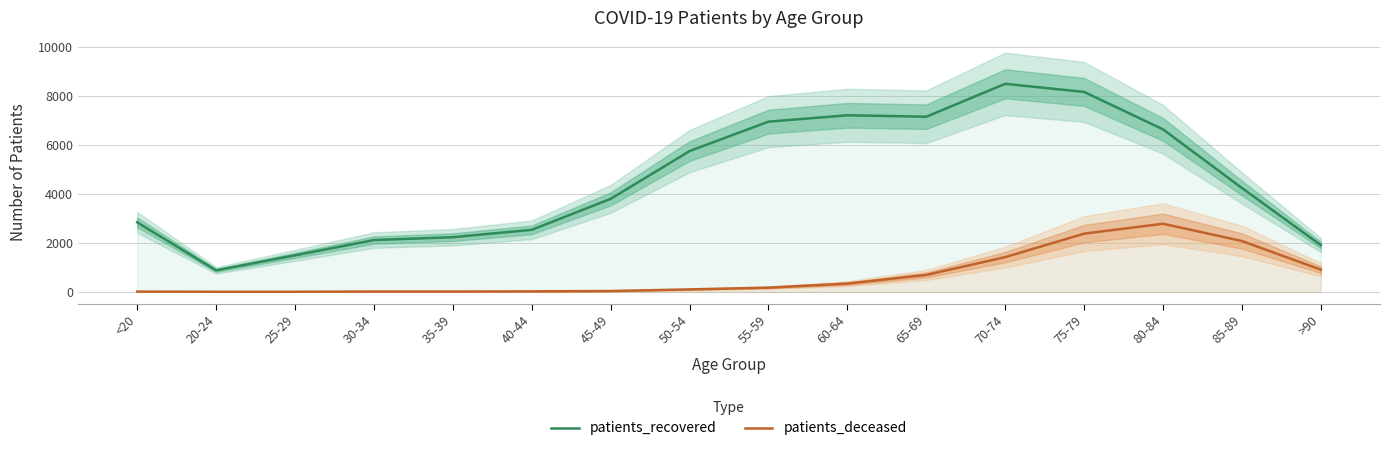

What is the total value across all series at >90?

2811